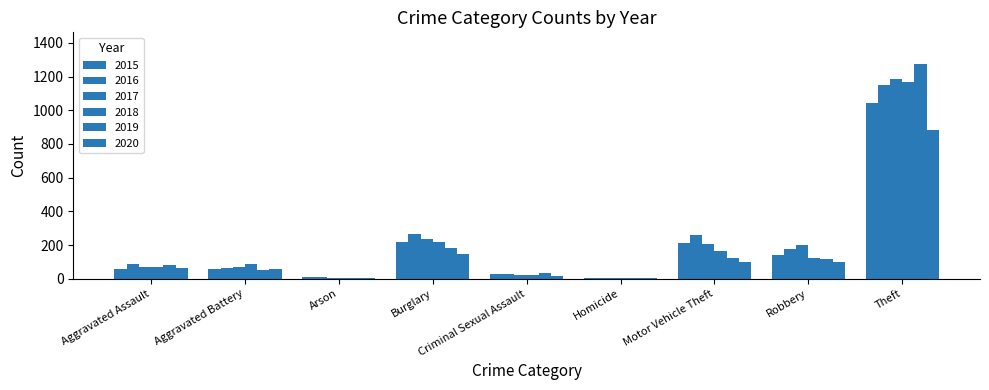

True or false: 2018 has a value of 1734 at Theft.

False